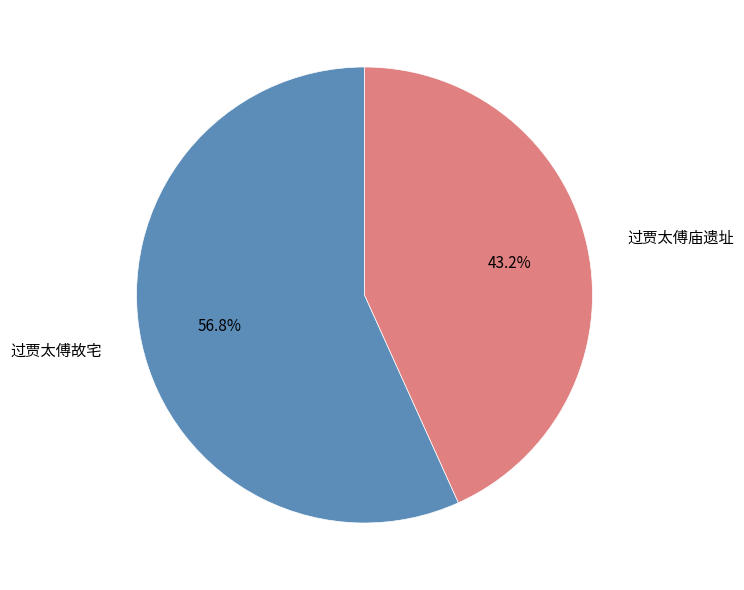

Which has a higher value, 过贾太傅故宅 or 过贾太傅庙遗址?

过贾太傅故宅